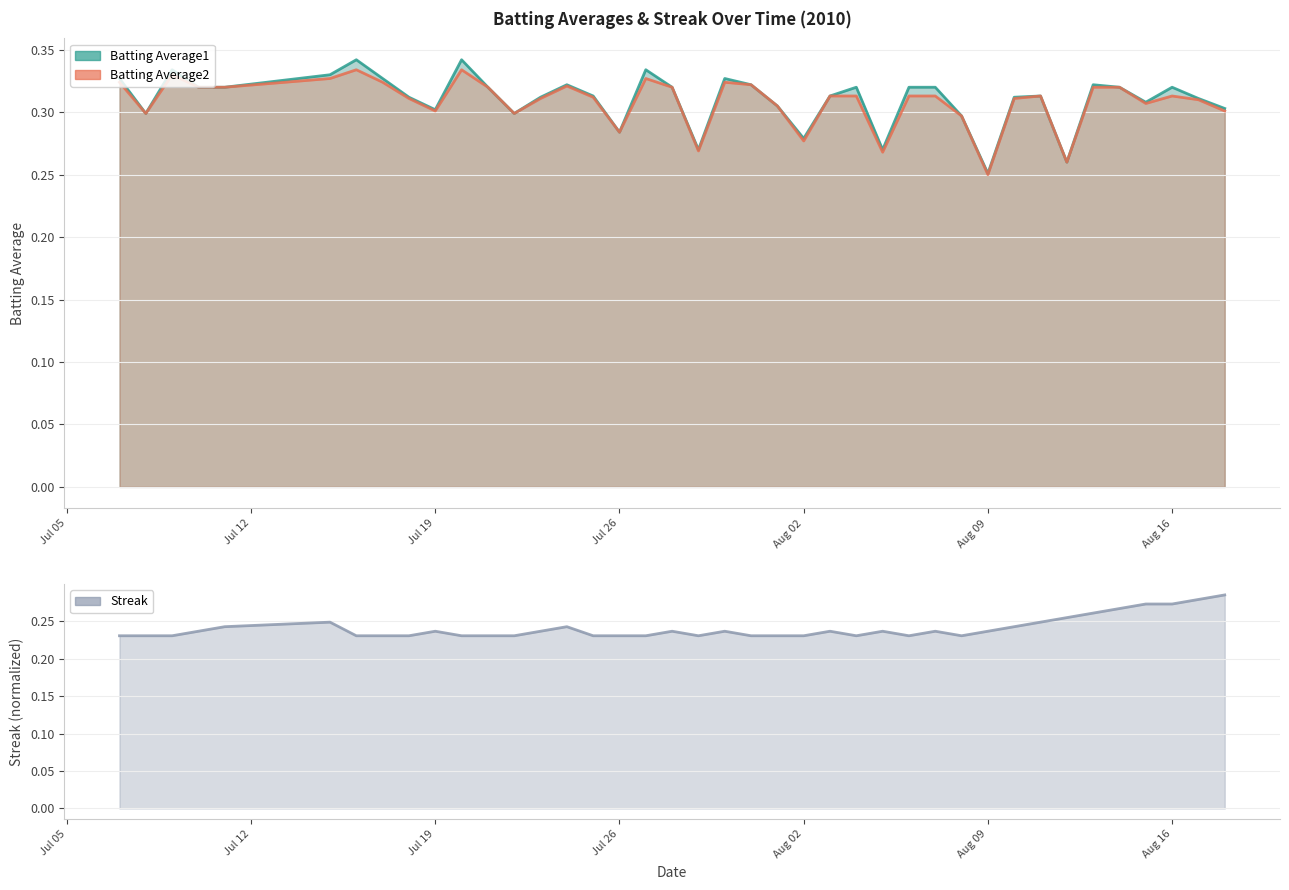

True or false: Batting Average1 has a value of 0.3 at 2010-07-28.

True